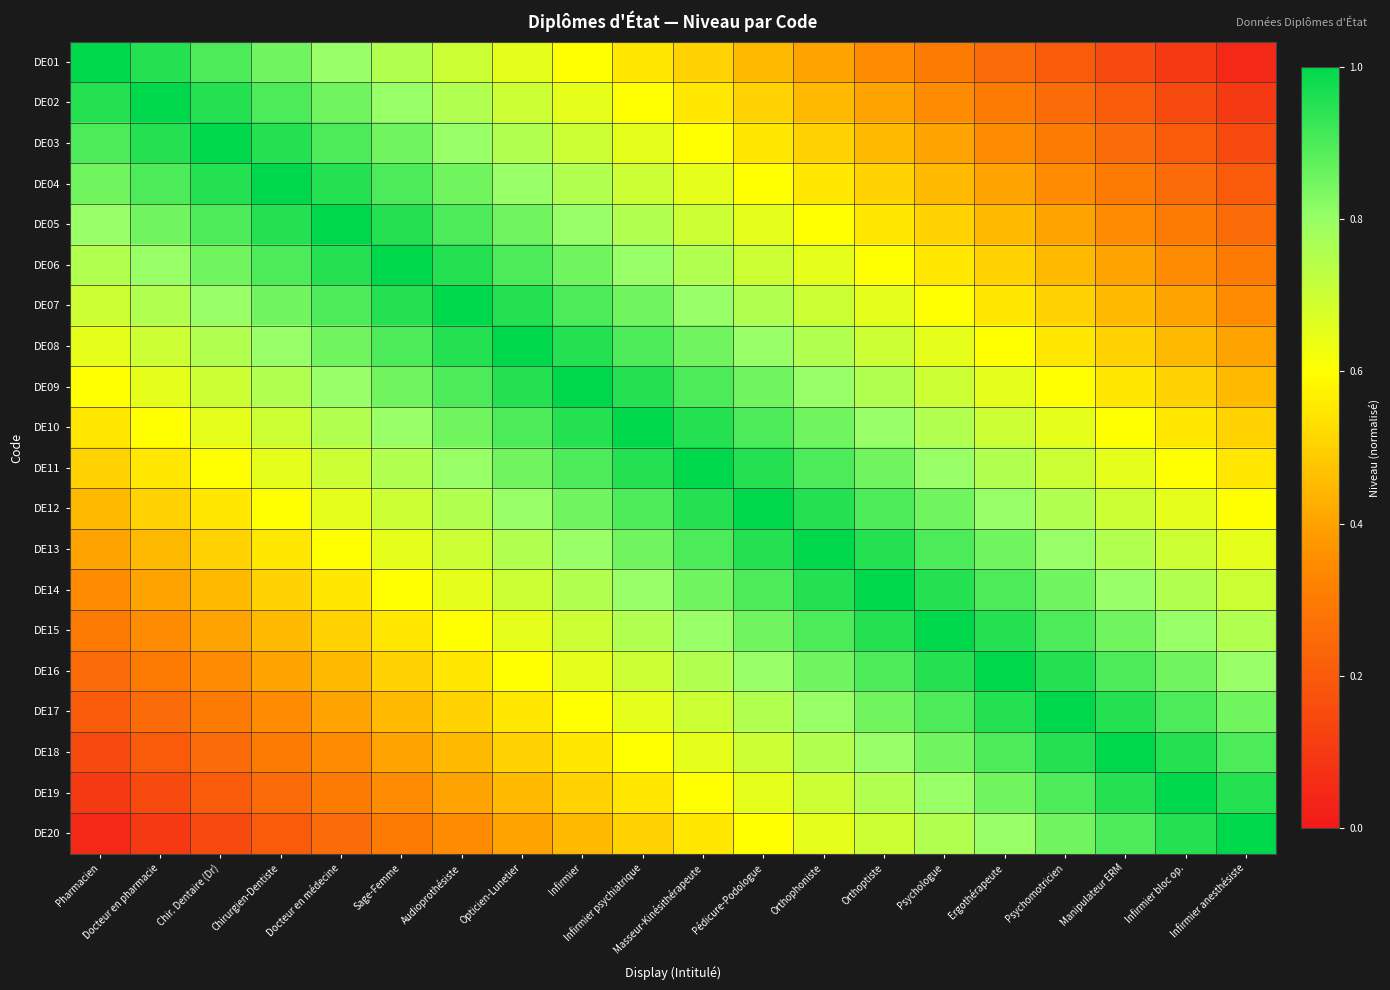

At how many categories does at least one series exceed 0?

20